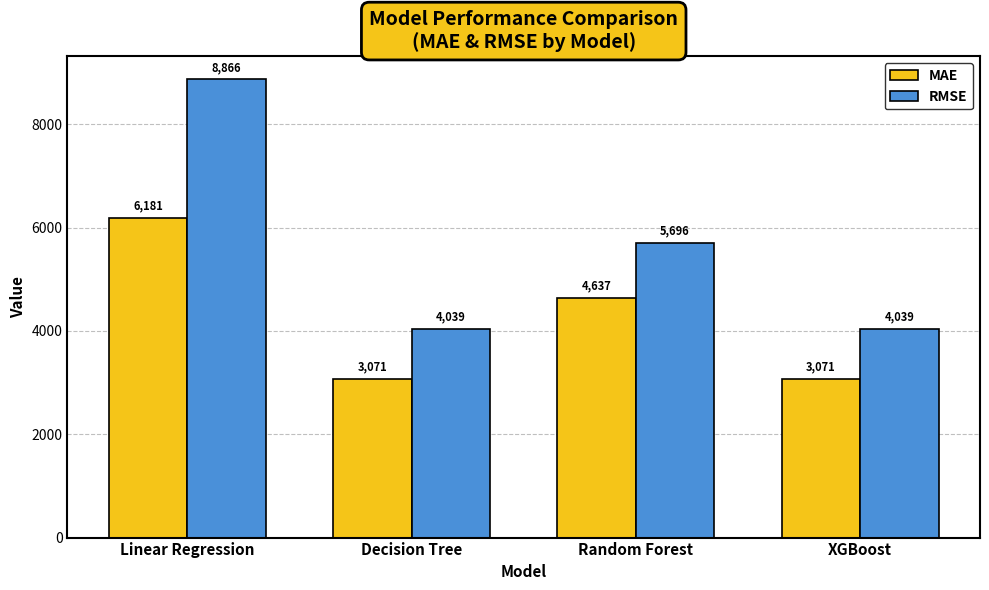

Between Linear Regression and Decision Tree, which series saw the biggest shift?

RMSE